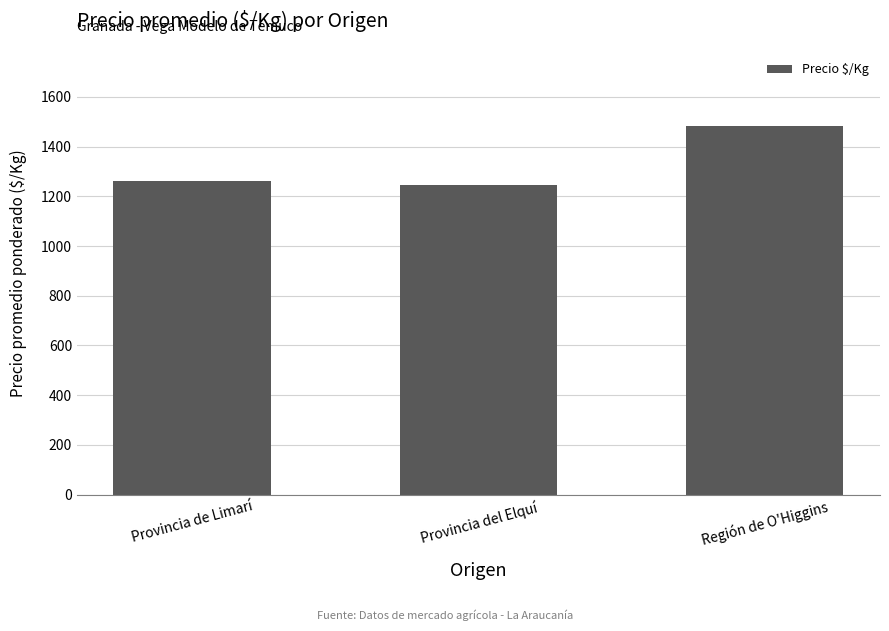

What is the sum of all values?

3992